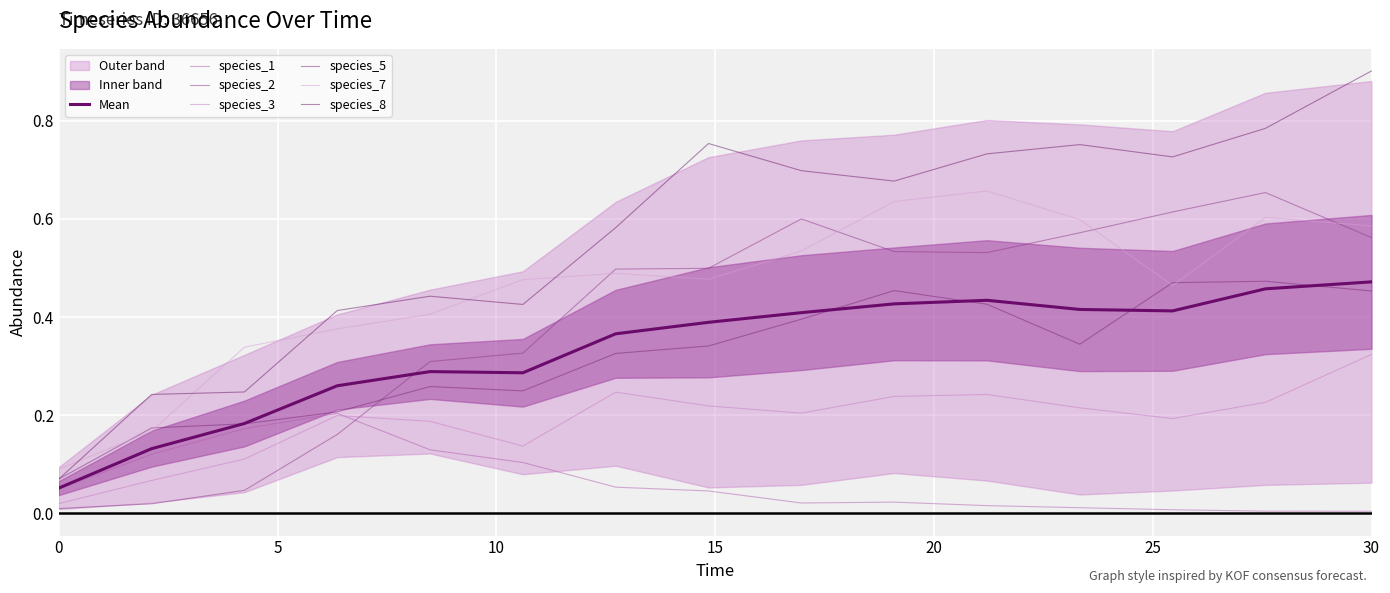

In species_5, how many points are lower than both neighbors (excluding endpoints)?

2